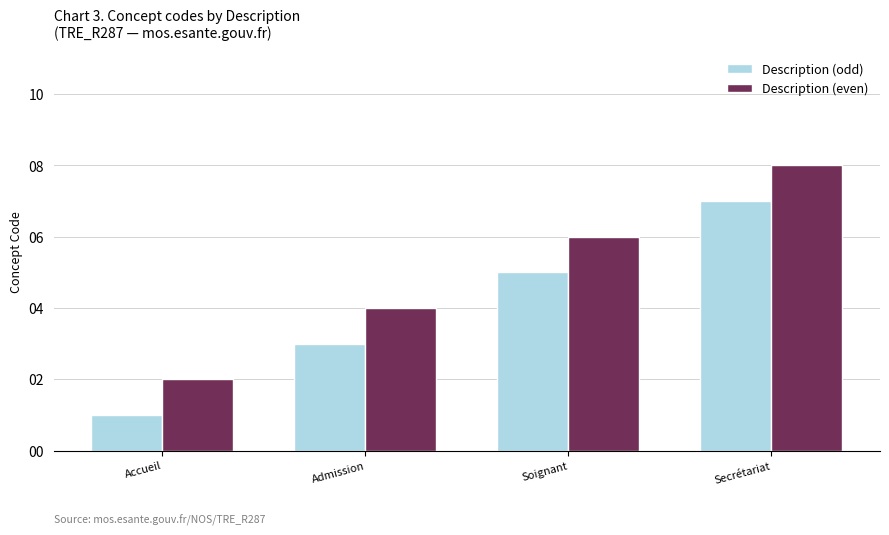

Where is Description (even) nearest to the value 5?

Admission